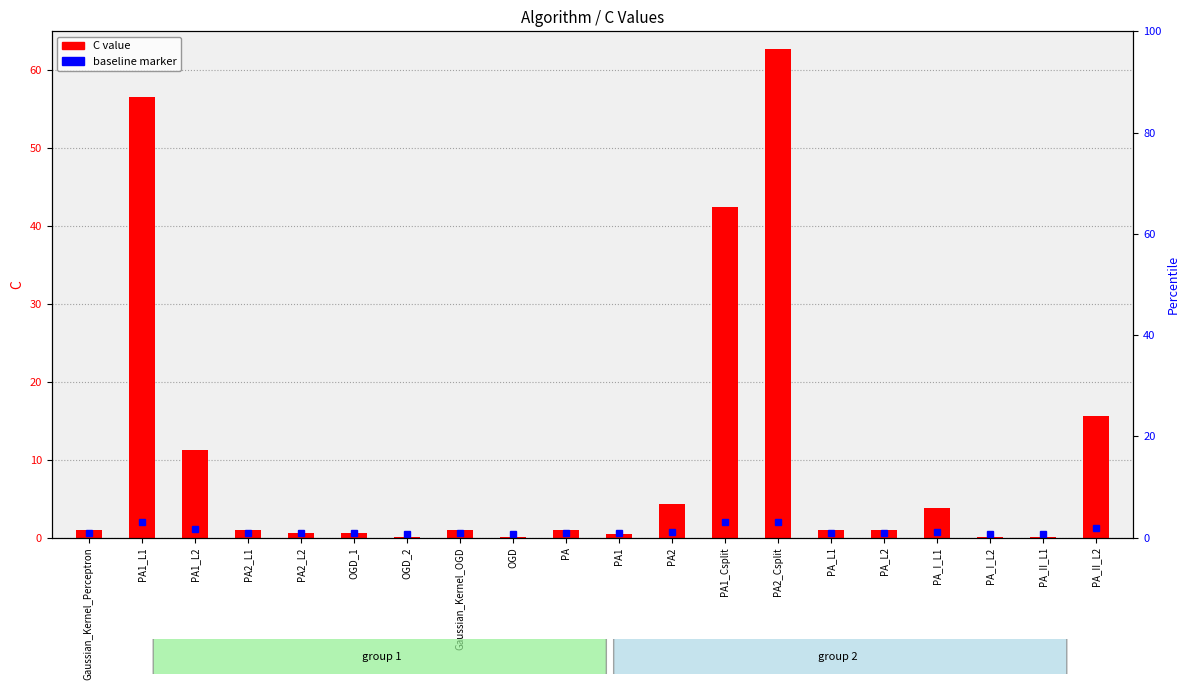

At which label does the data first exceed 1?

PA1_L1